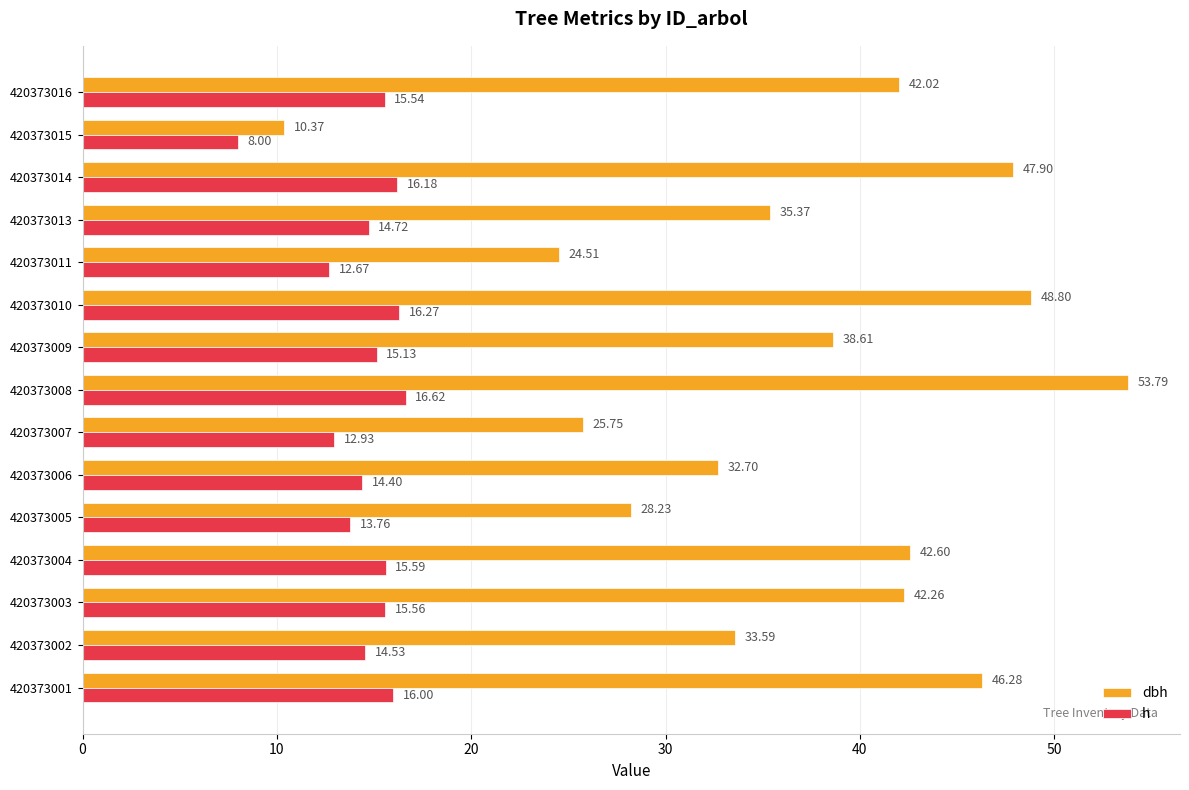

What is the sum of all dbh values?

552.8